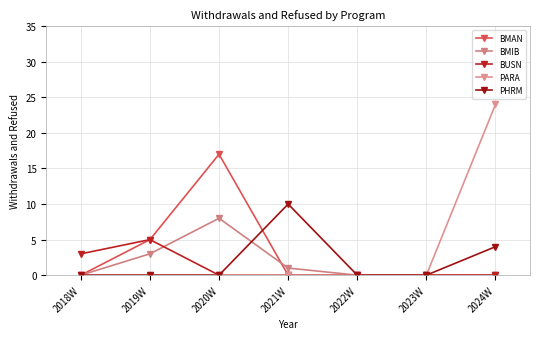

Where is the first local maximum for PHRM?

2021W